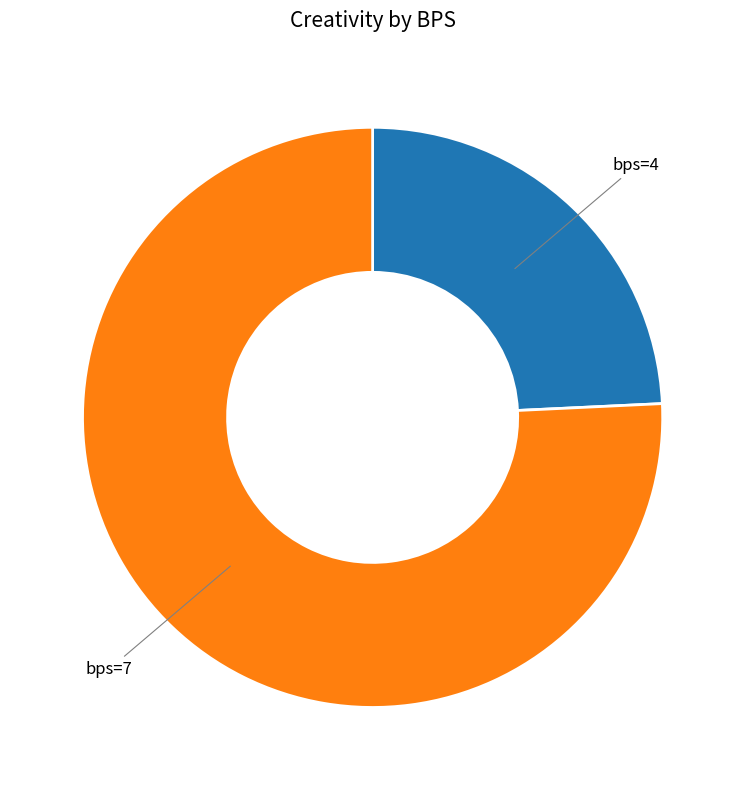

Does any single category account for the majority?

Yes